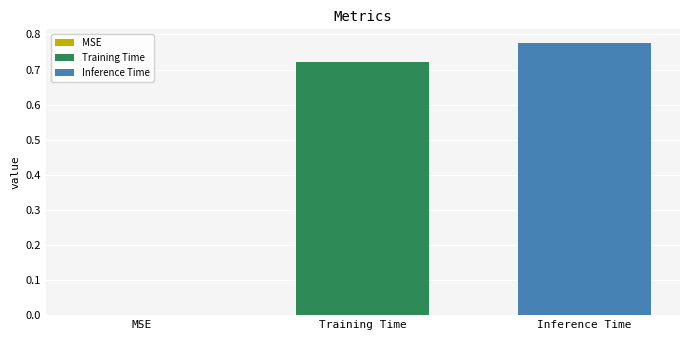

List the series in order of their overall mean, lowest first.

Training Time, Inference Time